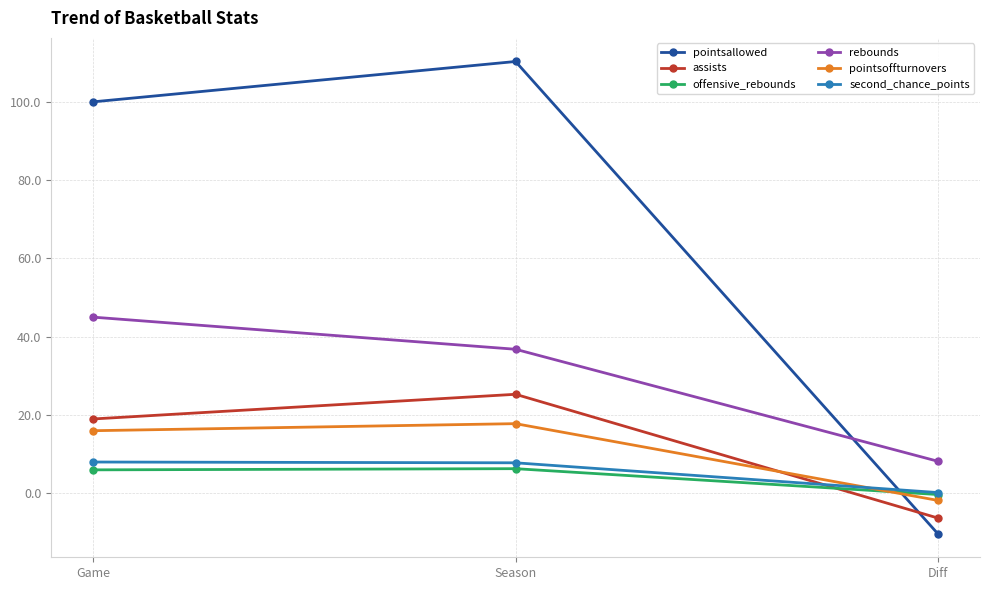

Which series has the largest total across all categories?

pointsallowed